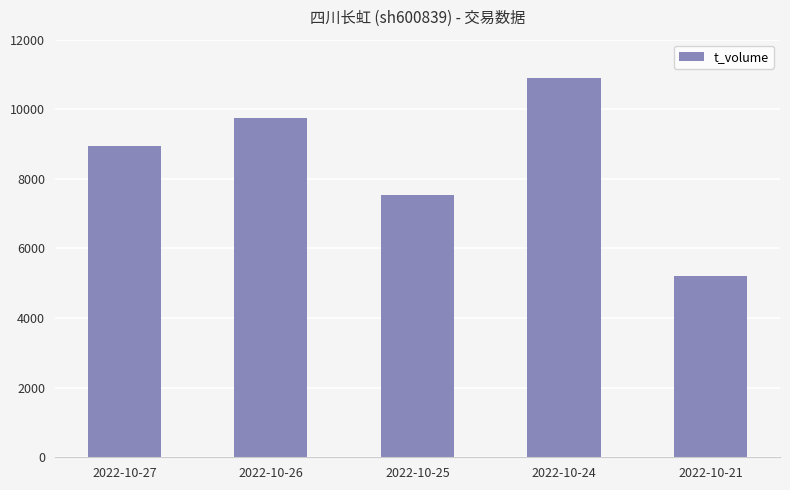

Is it true that the value at 2022-10-25 is 7544?

True